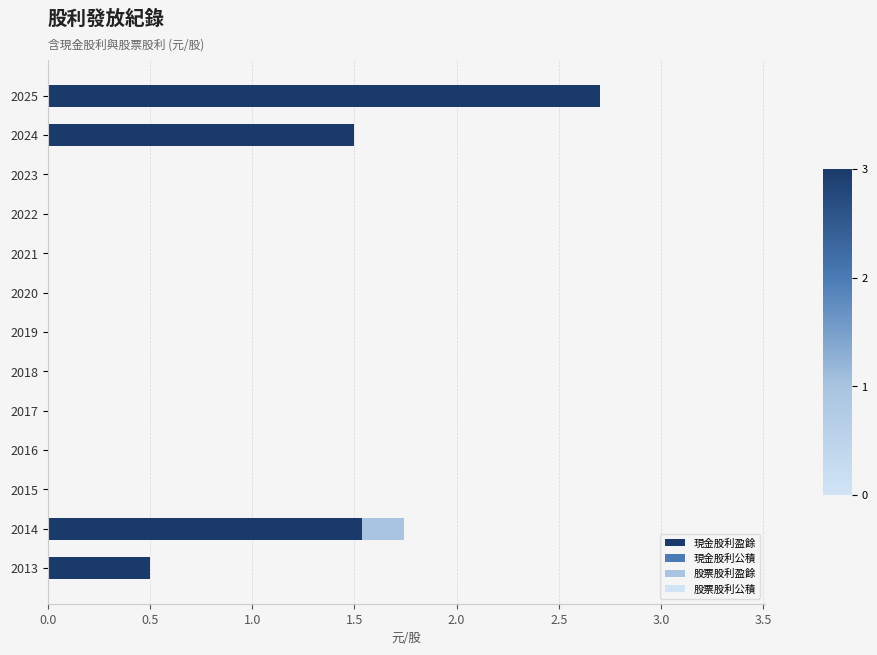

What is the highest value of the 現金股利盈餘 series?

2.7